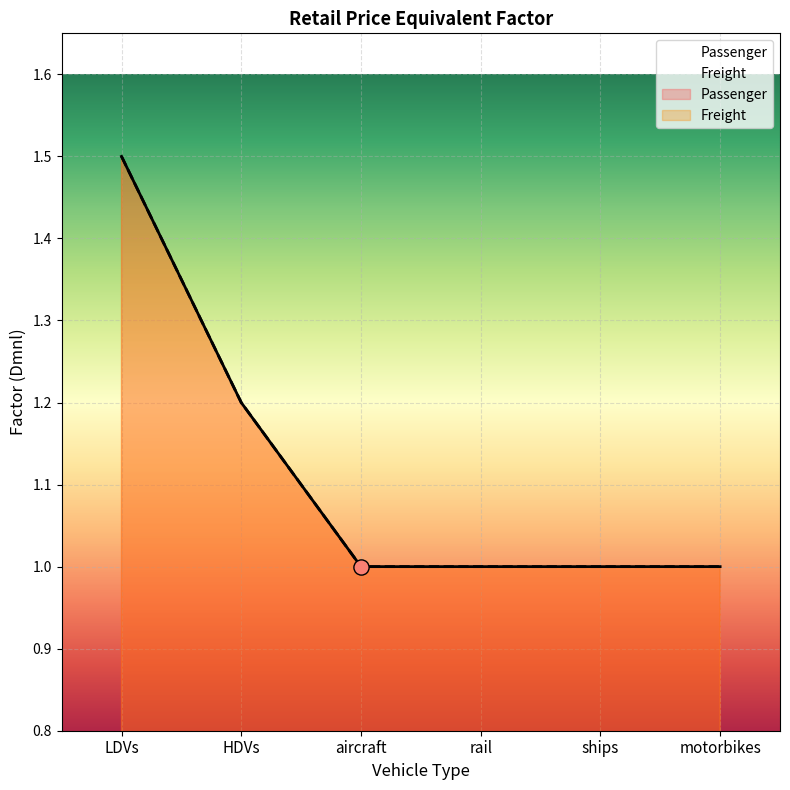

Approximately how many times larger is the value at aircraft compared to motorbikes?

1.0